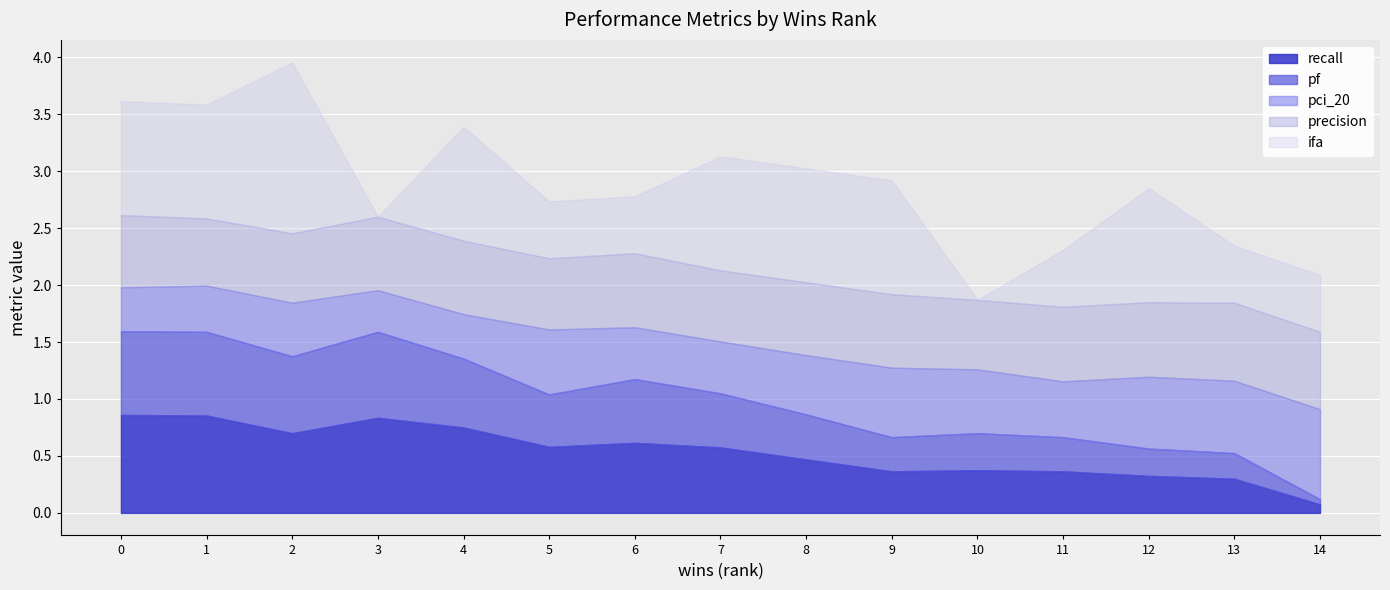

Which series has the largest total across all categories?

ifa